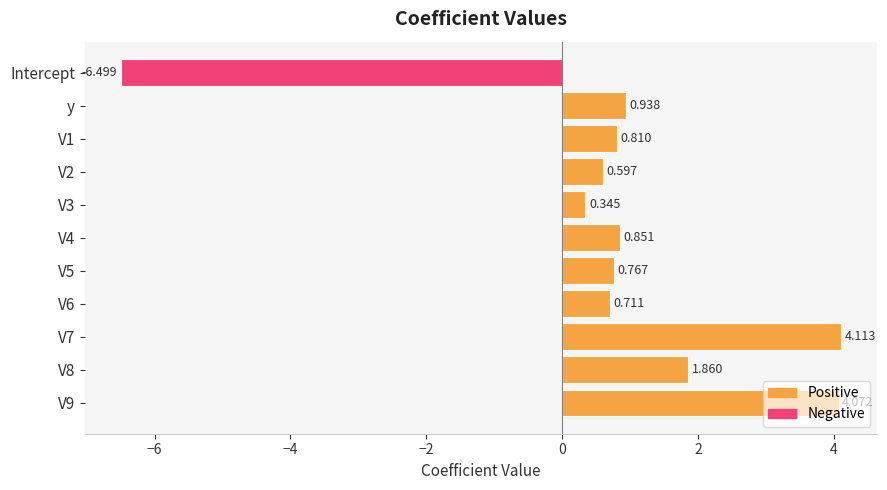

List the labels in order of value, largest first.

V7, V9, V8, y, V4, V1, V5, V6, V2, V3, Intercept